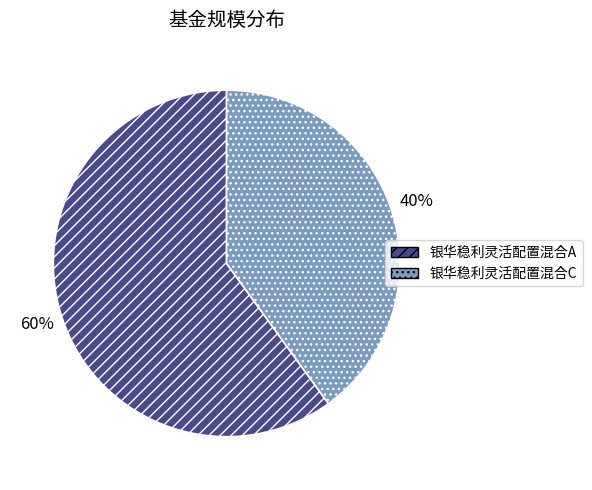

To the nearest percent, what is the average slice percentage?

50%